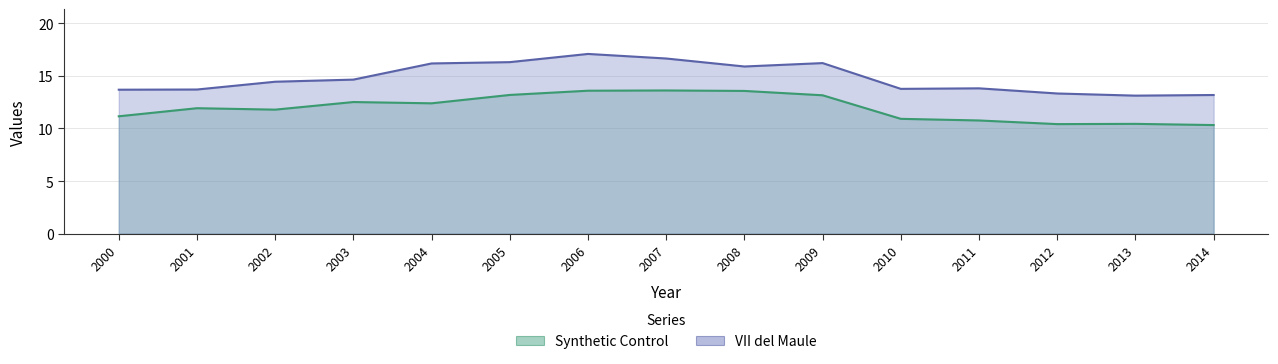

Which series changed the most between 2008 and 2014?

Synthetic Control